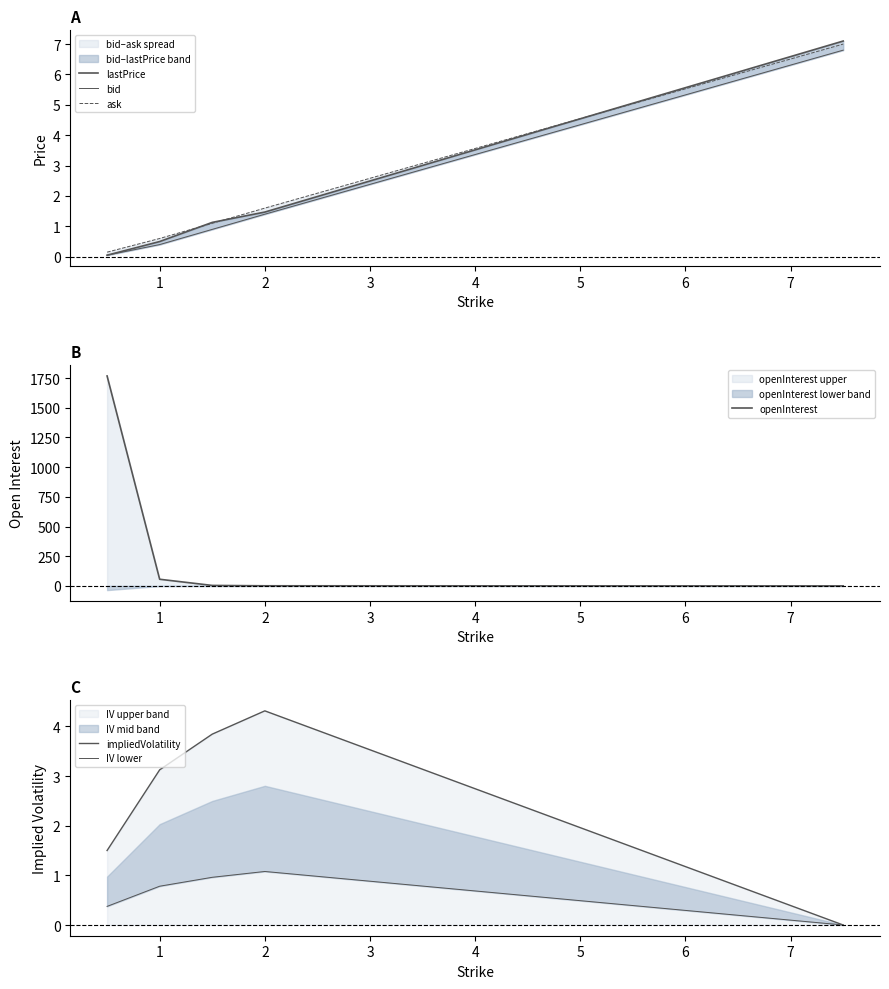

What is the highest value of the openInterest series?

1768